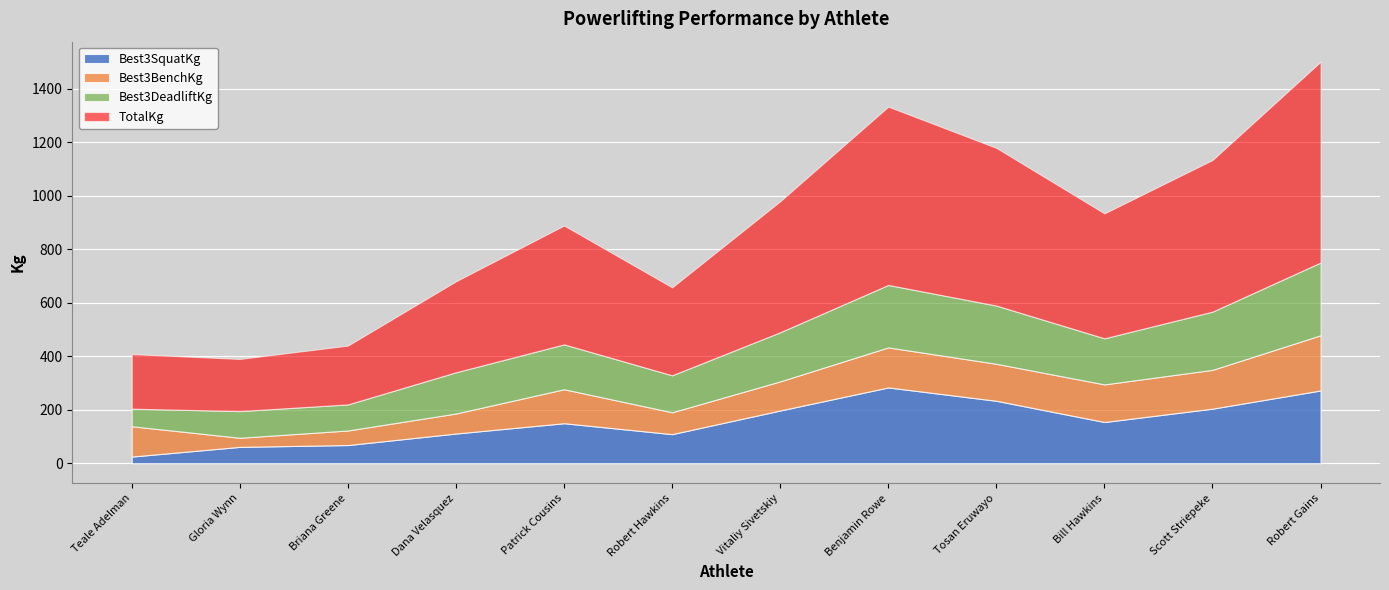

How many interior local valleys does the Best3SquatKg series have?

2